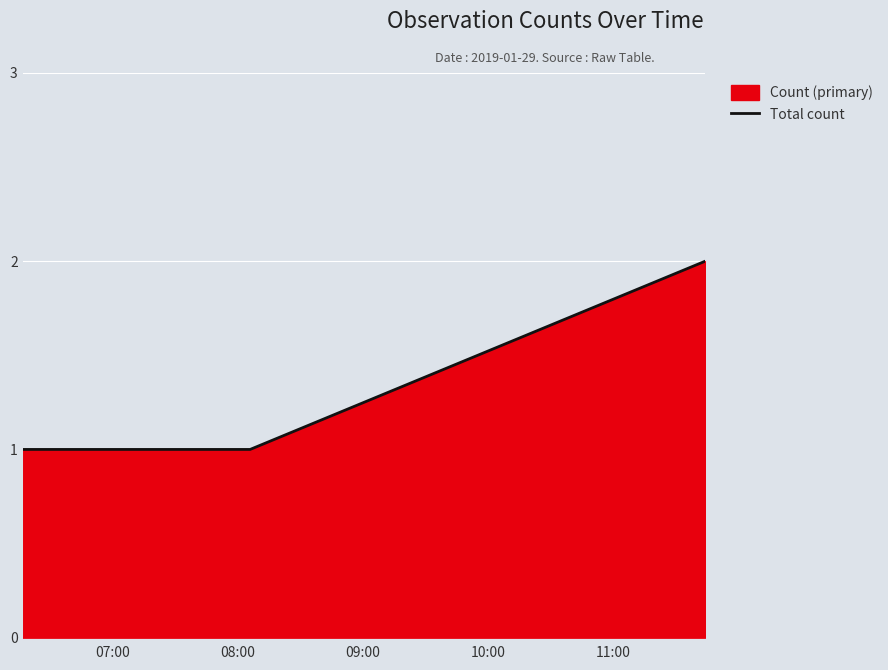

What is the sum of all values?

5